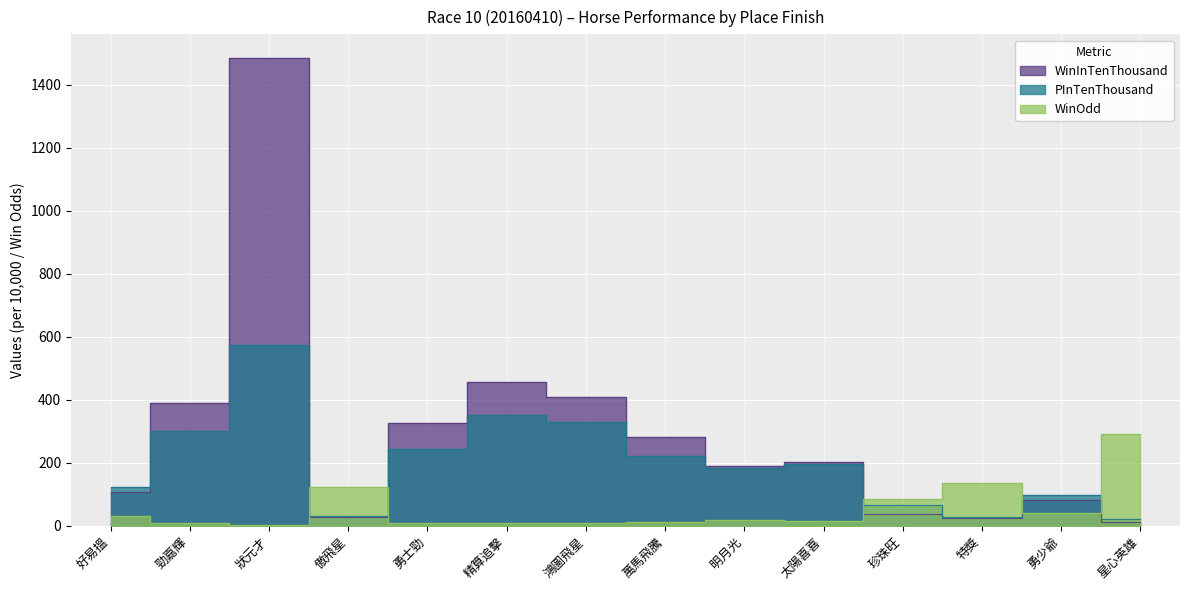

Read the WinOdd value at 星心英雄.

291.0